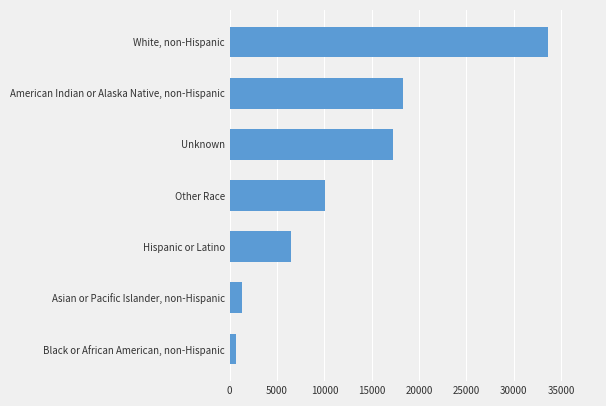

Which label corresponds to the smallest value in the chart?

Black or African American, non-Hispanic